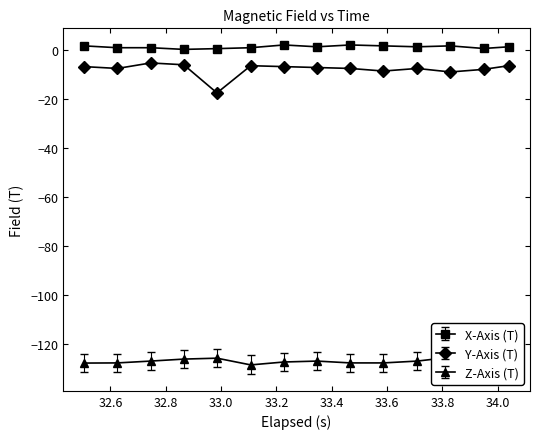

What is the difference between the maximum and minimum values in the Z-Axis (T) series?

5.5